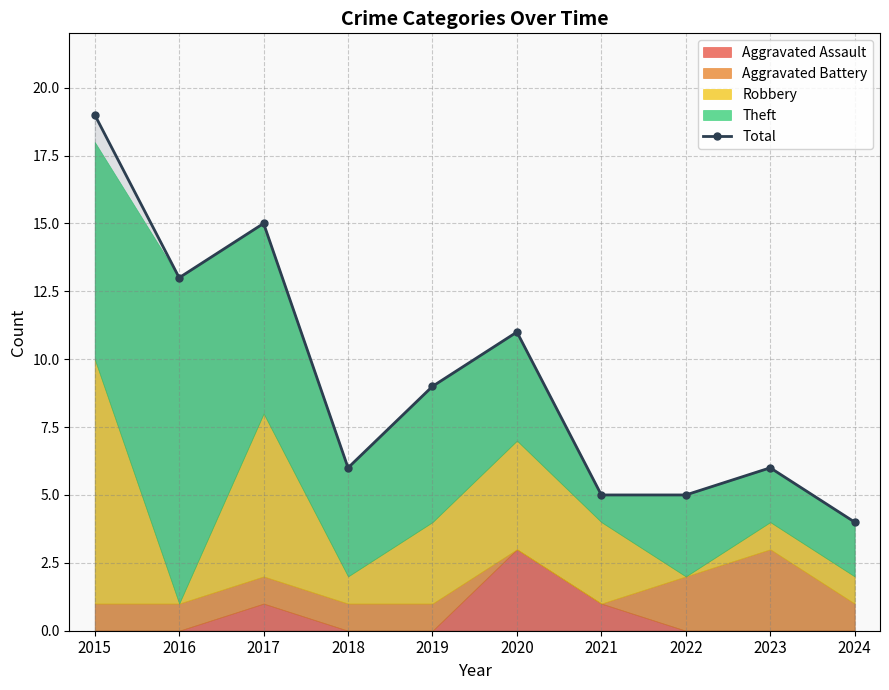

What is the ratio of the value at 2021 to the value at 2023?

0.8